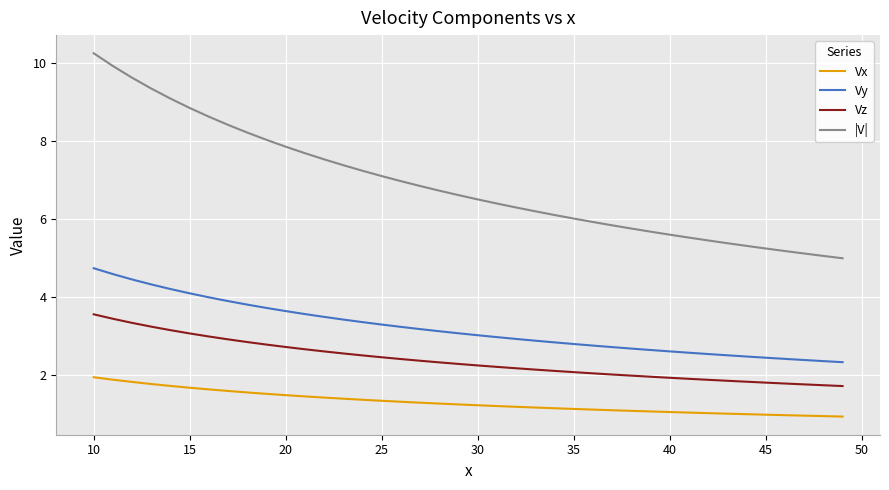

List the series in order of their peak value, lowest first.

Vx, Vz, Vy, |V|